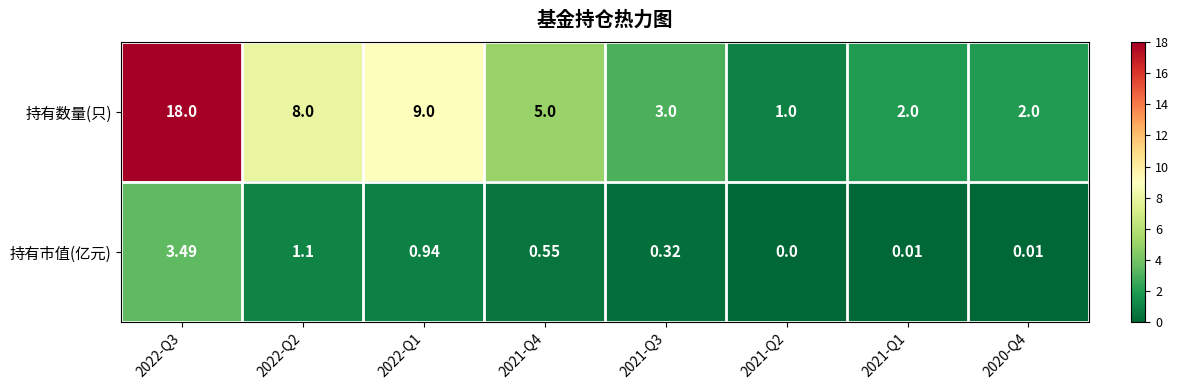

Which series has the largest total across all categories?

持有数量(只)